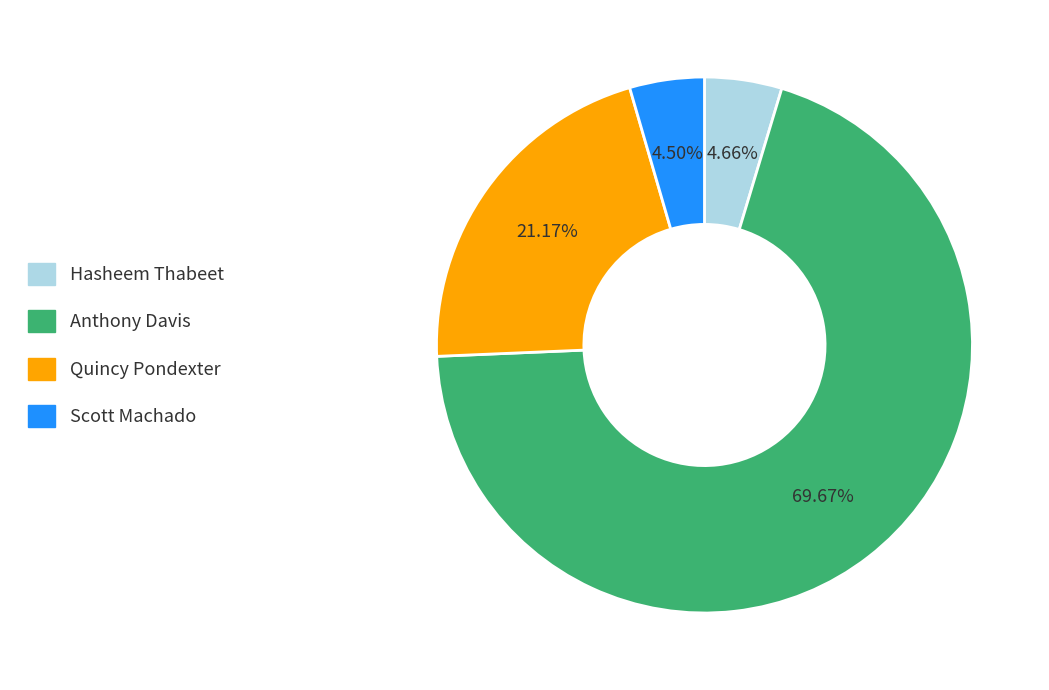

Combined, do Anthony Davis and Scott Machado account for over 50%?

Yes